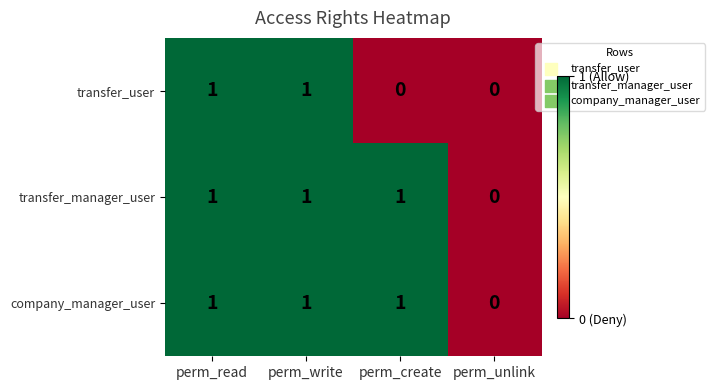

What is the sum of all company_manager_user values?

3